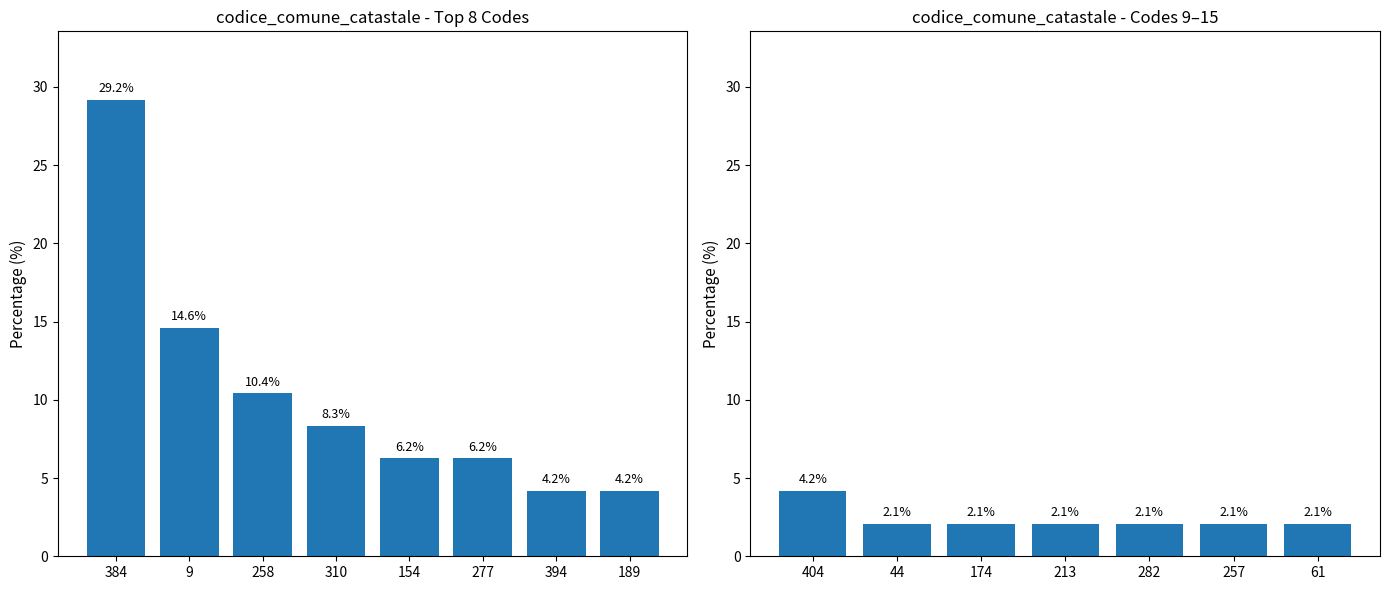

Does the chart contain stacked bars?

No